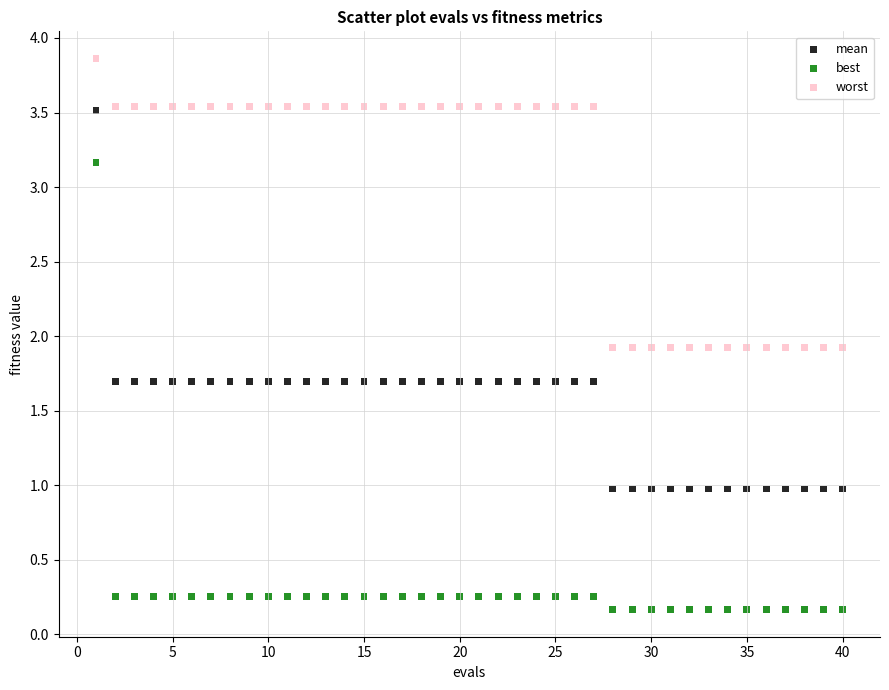

Across all data points, what is the range of X values (max minus min)?

39.0